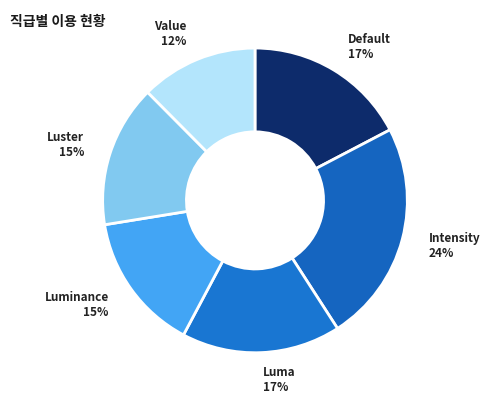

To the nearest percent, what is the average slice percentage?

17%